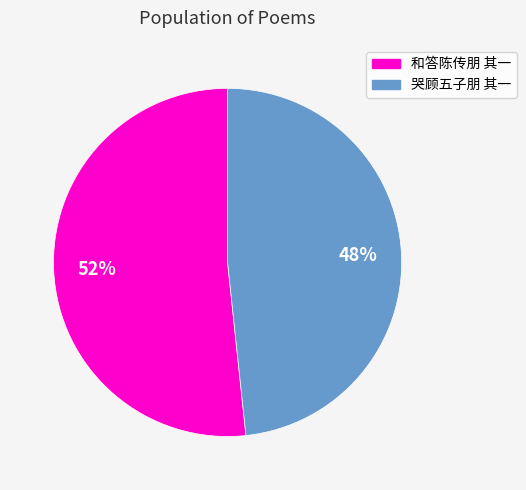

Rank the categories by value from lowest to highest.

哭顾五子朋 其一, 和答陈传朋 其一